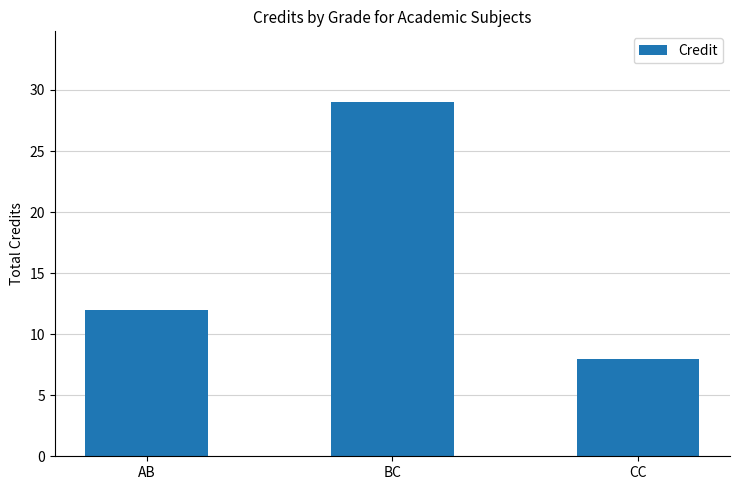

What is the average value?

16